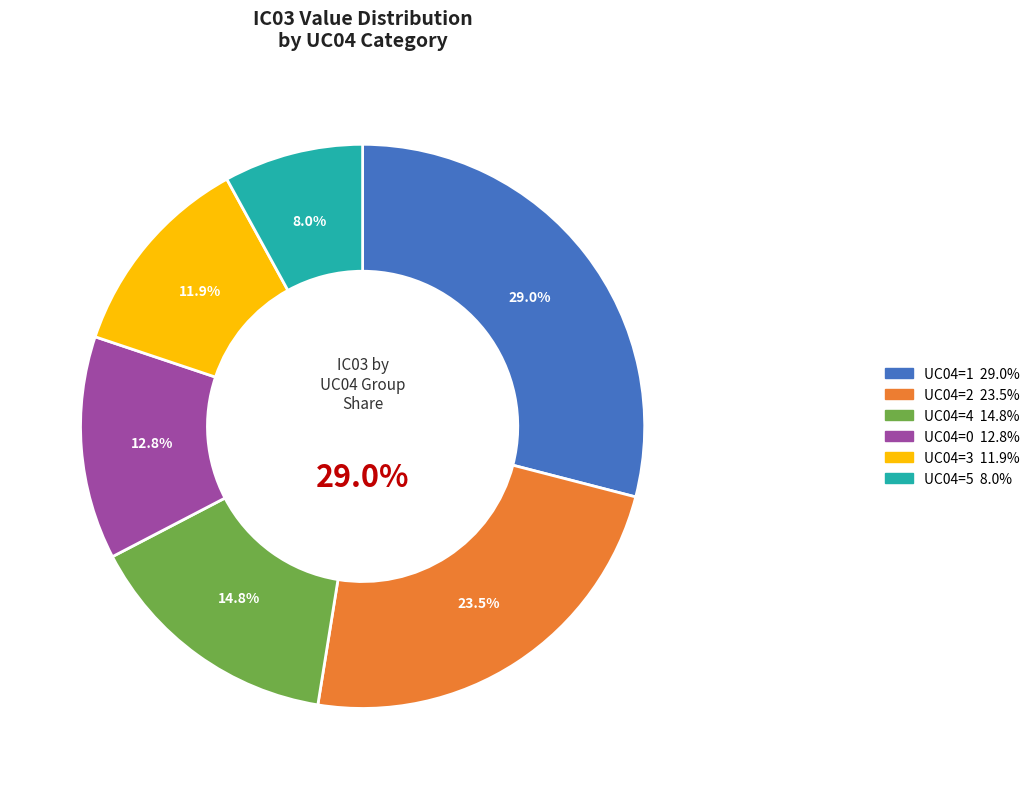

Is 3 the majority of the pie?

No